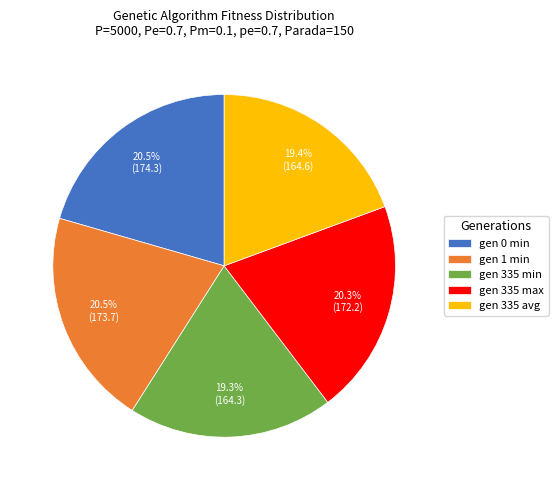

Approximately how many times larger is the value at gen 1 min compared to gen 335 avg?

1.1